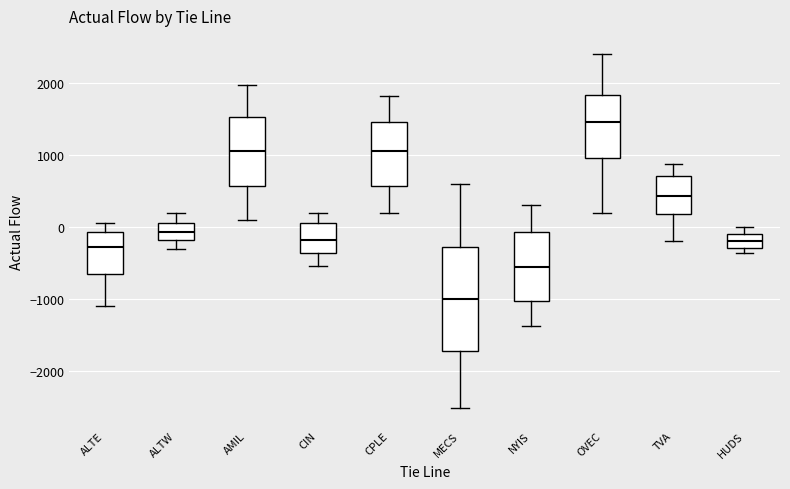

Comparing the boxes themselves (not the whiskers), which one is the tallest?

MECS